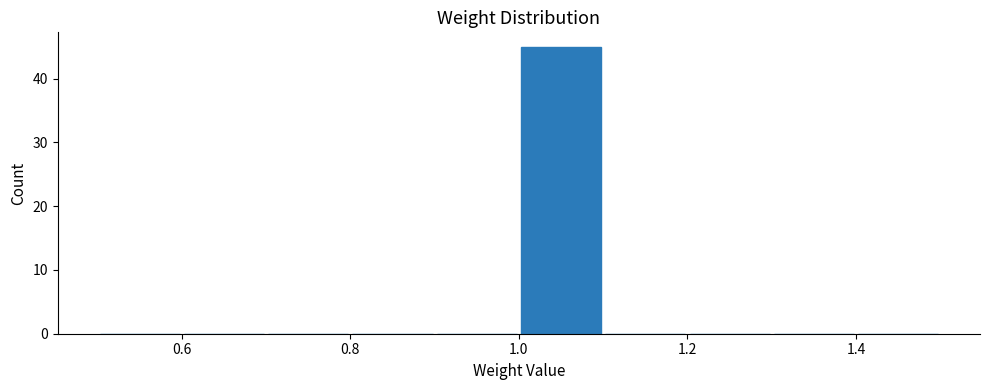

Over which range of the x-axis is the bar tallest?

1.0 to 1.1